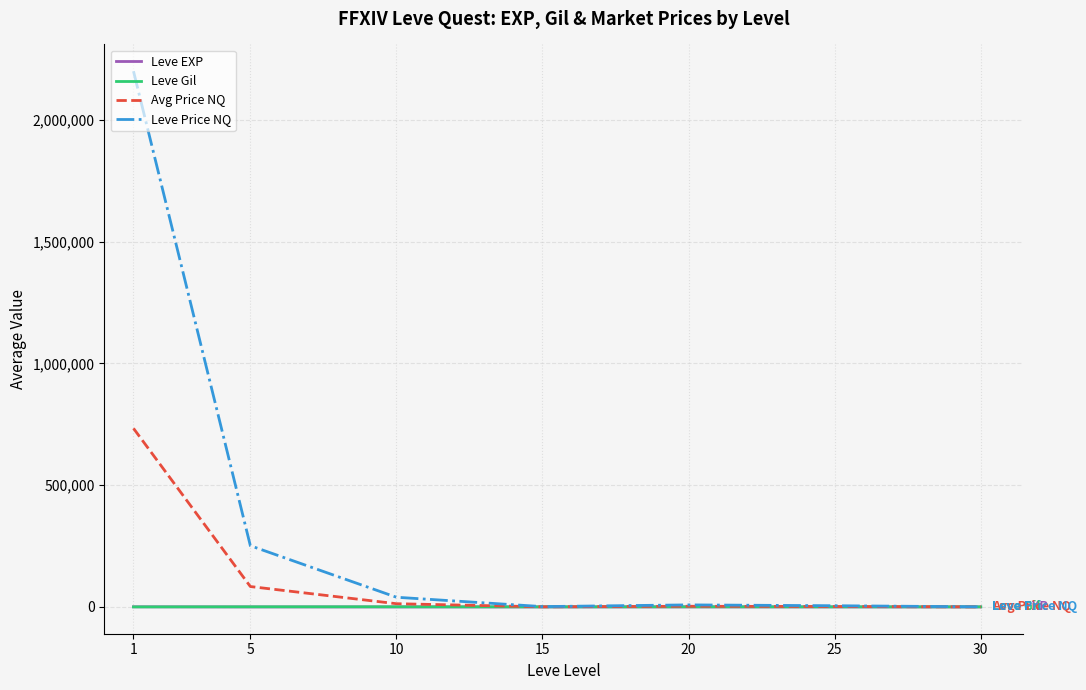

At which label does Leve Gil first exceed 391?

5